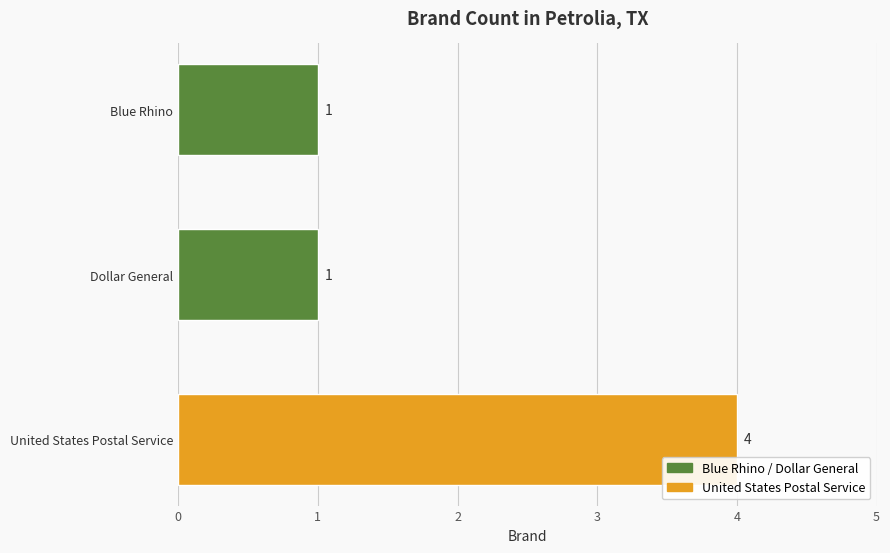

What is the smallest value displayed?

1